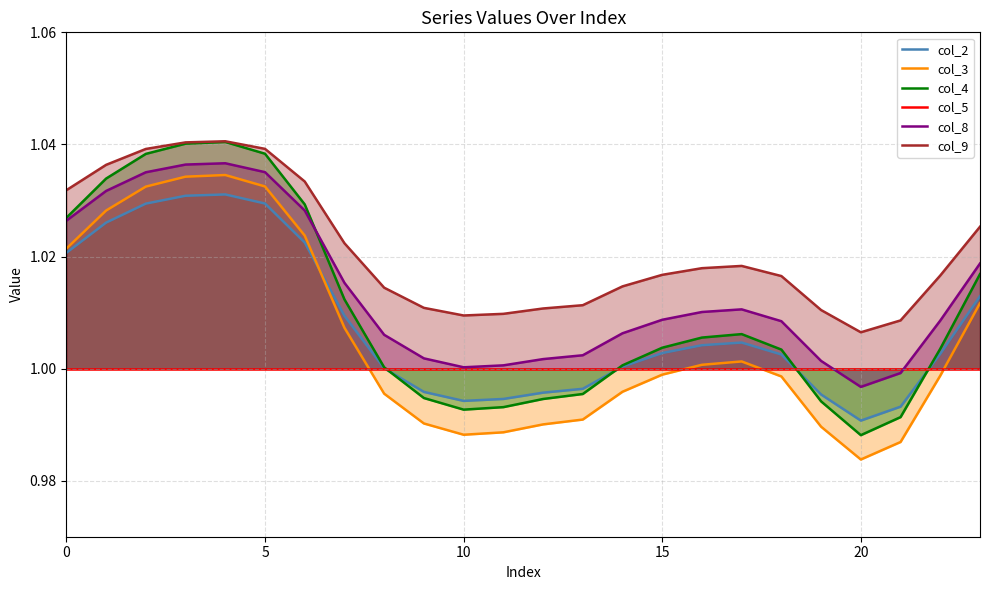

Does the chart display data point markers on the line(s)?

No